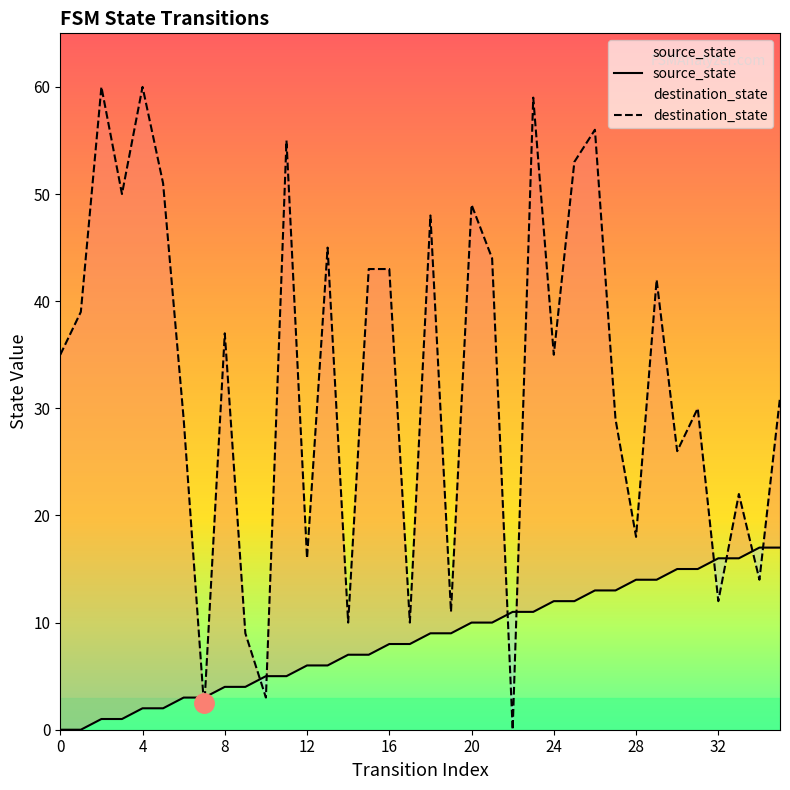

Between 23 and 10, which is larger?

23